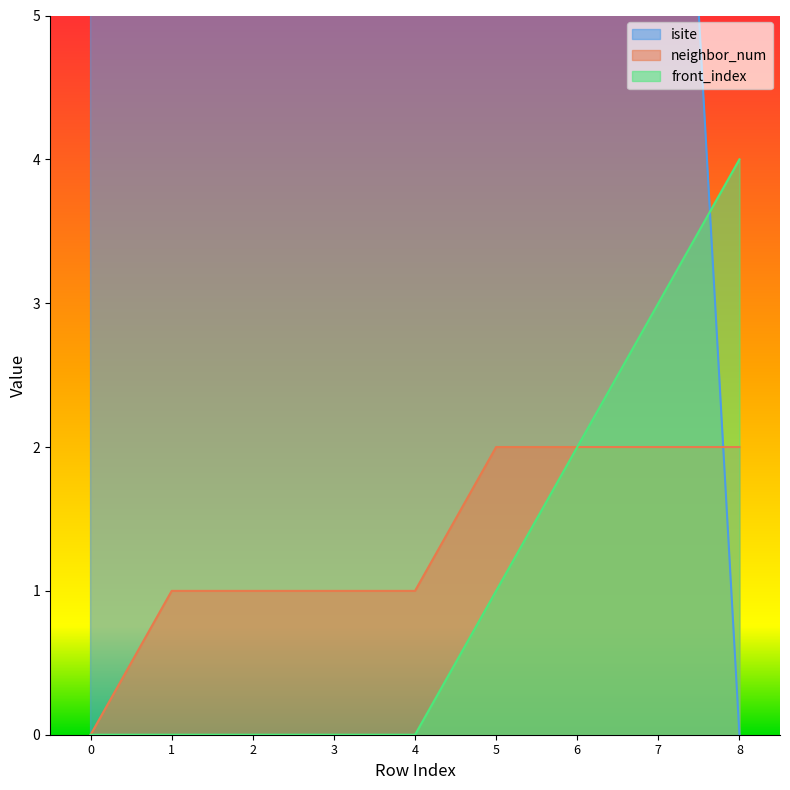

What is the difference between the second highest and minimum values in the front_index series?

3